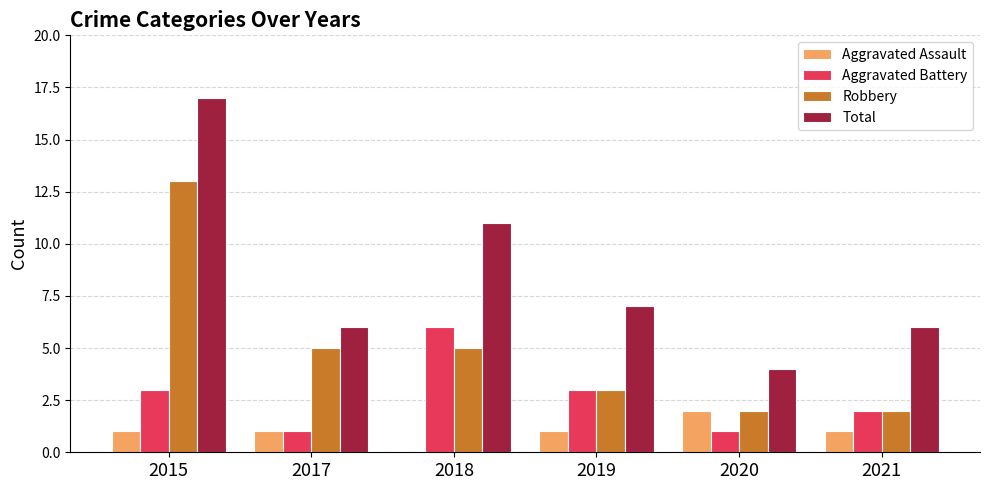

What is the total value across all series at 2017?

13